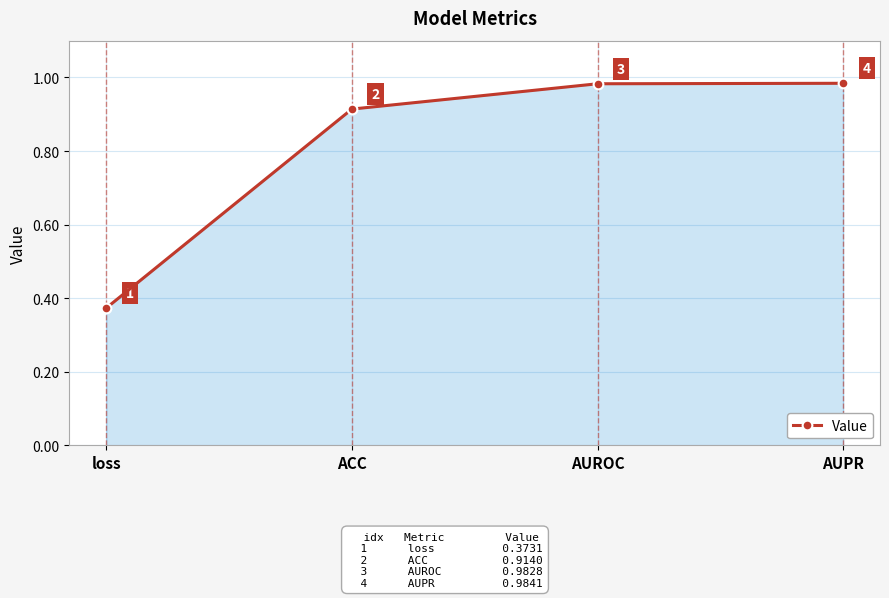

At which label is the value closest to 0?

loss